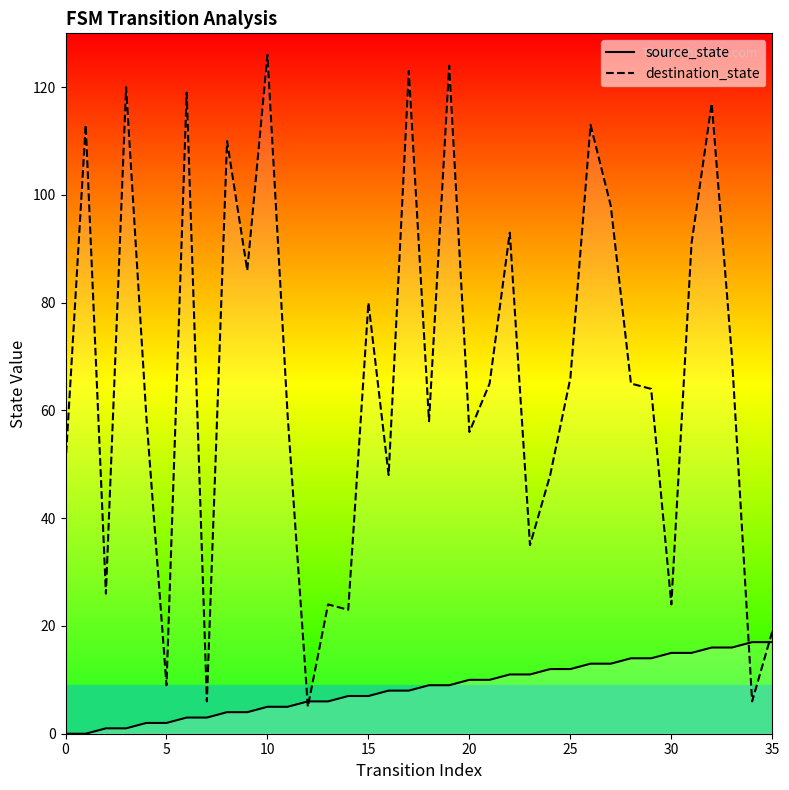

Is the value of destination_state at 28 greater than the value of source_state at 26?

Yes